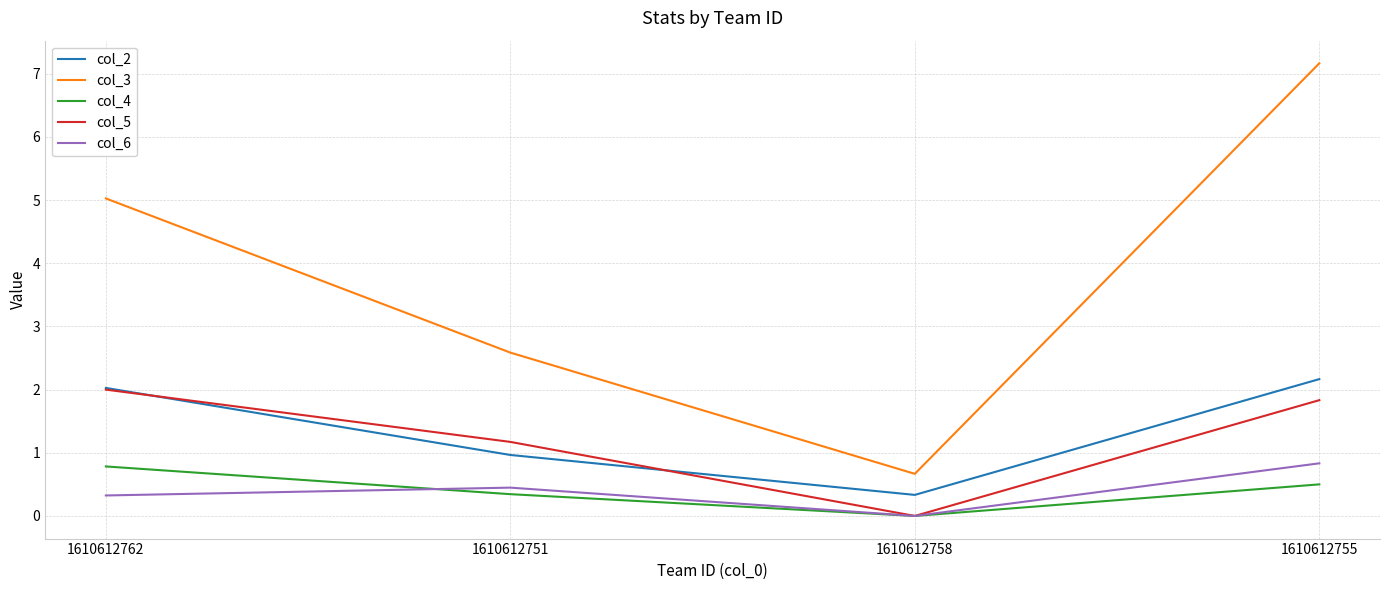

The value of col_2 at 1610612755 is 2.2. True or false?

True